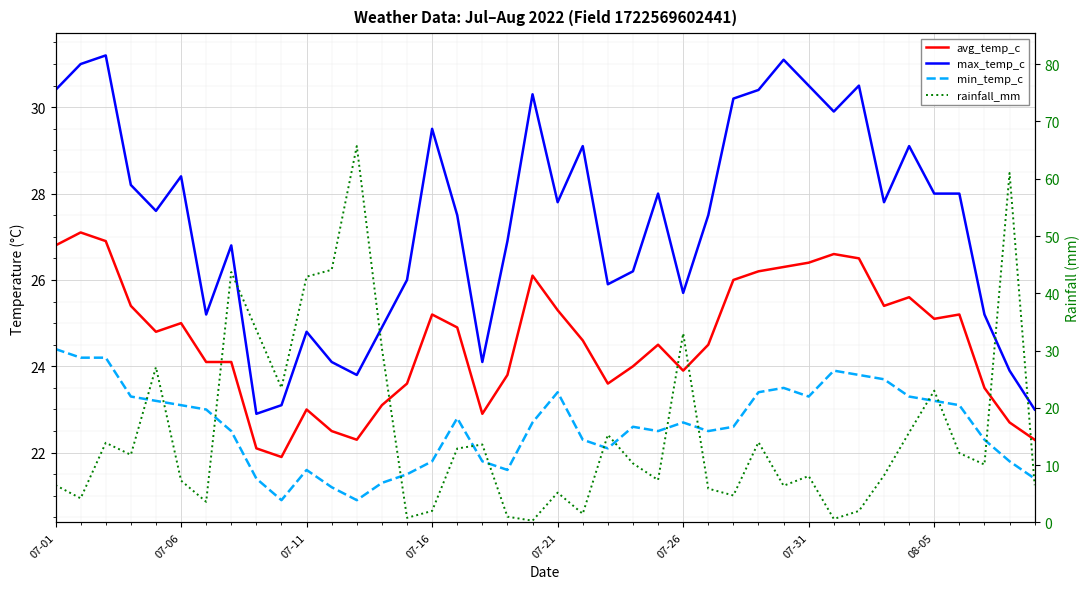

What is the highest value of the avg_temp_c series?

27.1